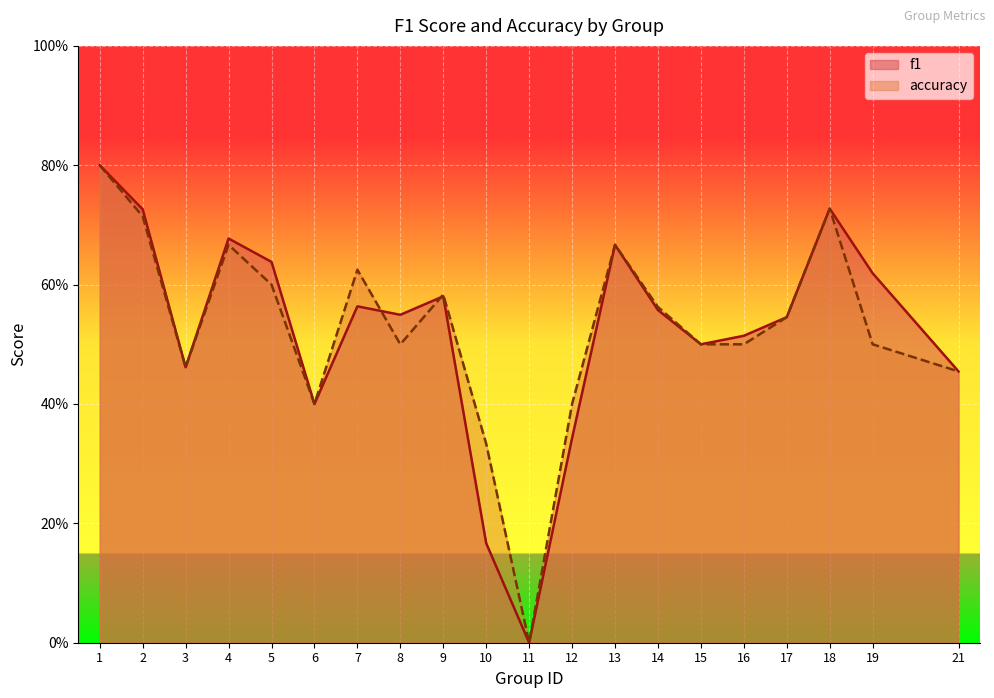

Reading left to right, extract all data points from this chart.

f1: 1=0.8	2=0.7	3=0.5	4=0.7	5=0.6	6=0.4	7=0.6	8=0.5	9=0.6	10=0.2	11=0.0	12=0.3	13=0.7	14=0.6	15=0.5	16=0.5	17=0.5	18=0.7	19=0.6	21=0.5
accuracy: 1=0.8	2=0.7	3=0.5	4=0.7	5=0.6	6=0.4	7=0.6	8=0.5	9=0.6	10=0.3	11=0.0	12=0.4	13=0.7	14=0.6	15=0.5	16=0.5	17=0.5	18=0.7	19=0.5	21=0.5